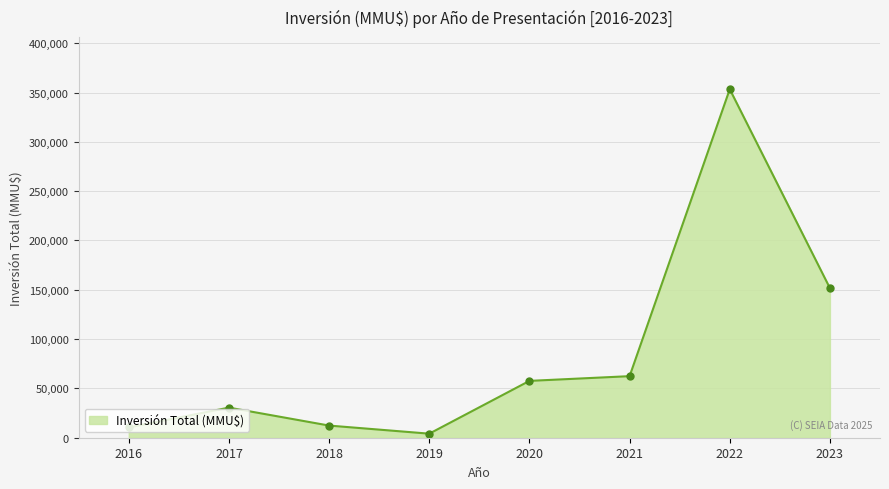

The value at 2021 is 62410. True or false?

True